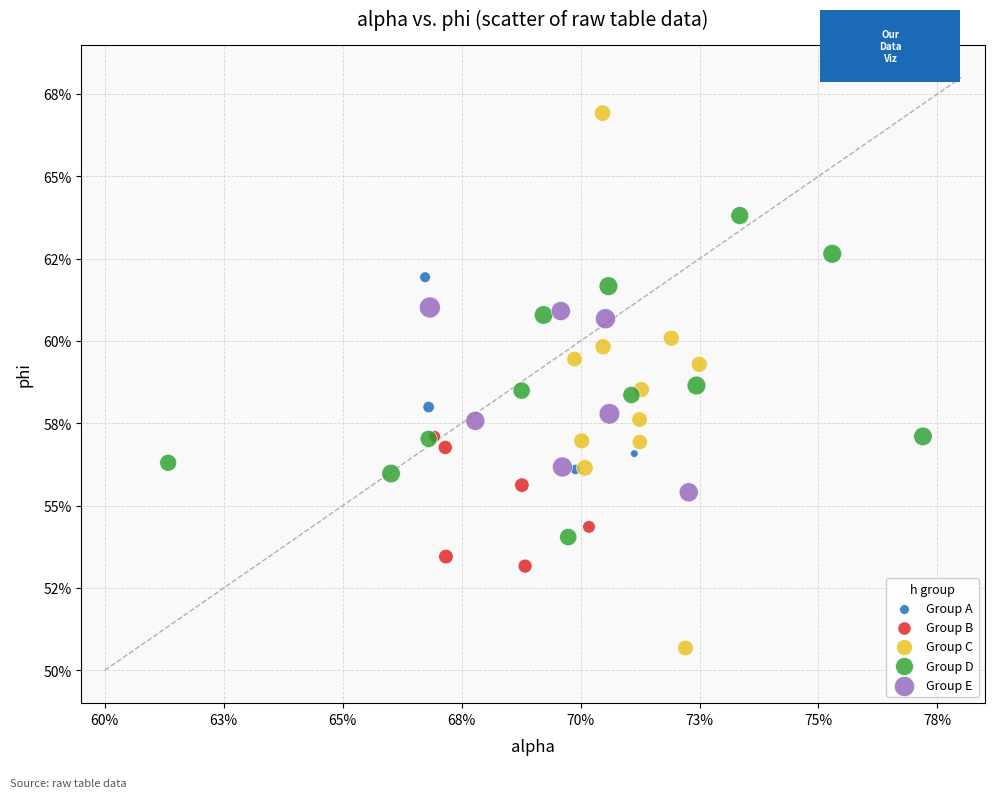

Which series has the widest spread of Y values?

Group C